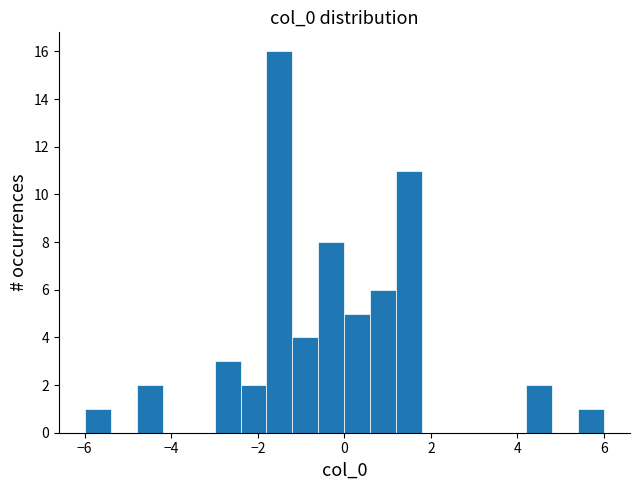

Read against the x-axis, roughly where is the centre of the tallest bar?

-1.4